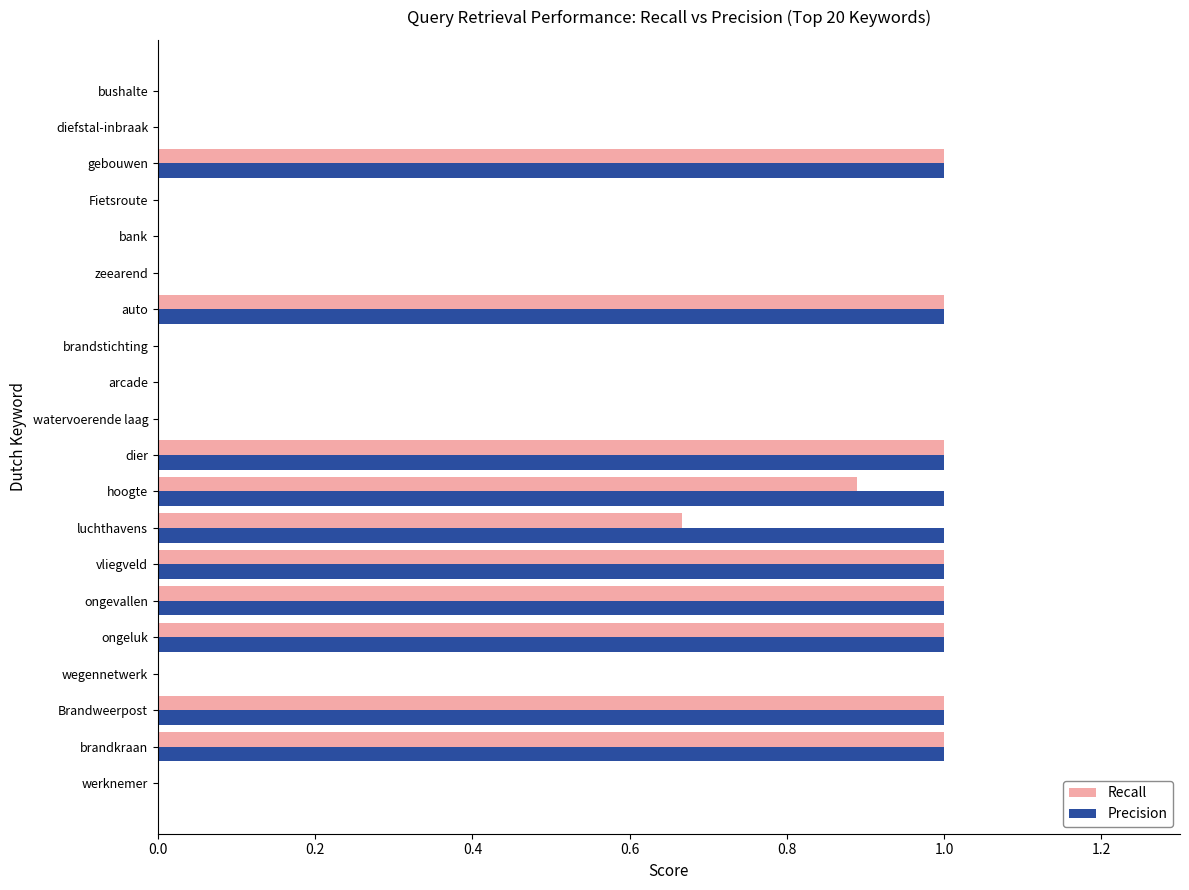

What is the highest value of the Precision series?

1.0